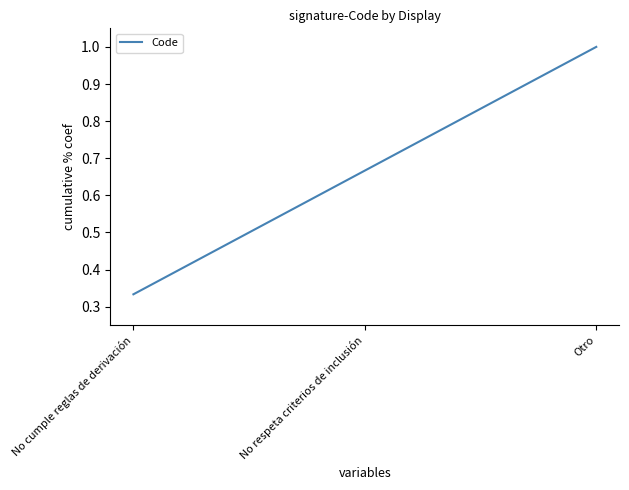

Rank the categories by value from lowest to highest.

No cumple reglas de derivación, No respeta criterios de inclusión, Otro